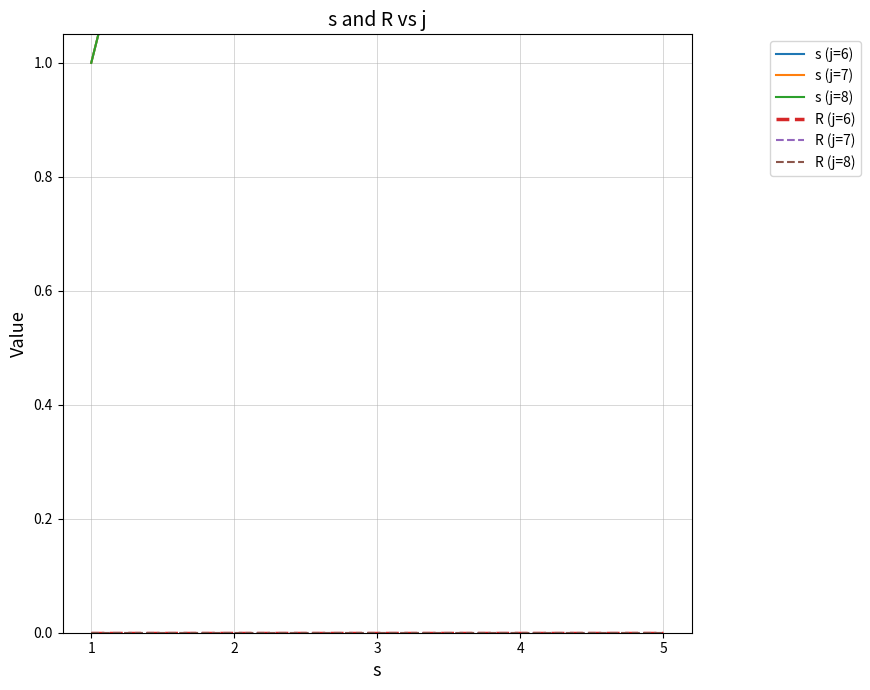

Reading right to left, what are all the values shown in this chart?

s (j=6): 5	4	3	2	1
s (j=7): 5	4	3	2	1
s (j=8): 5	4	3	2	1
R (j=6): 0	0	0	0	0
R (j=7): 0	0	0	0	0
R (j=8): 0	0	0	0	0